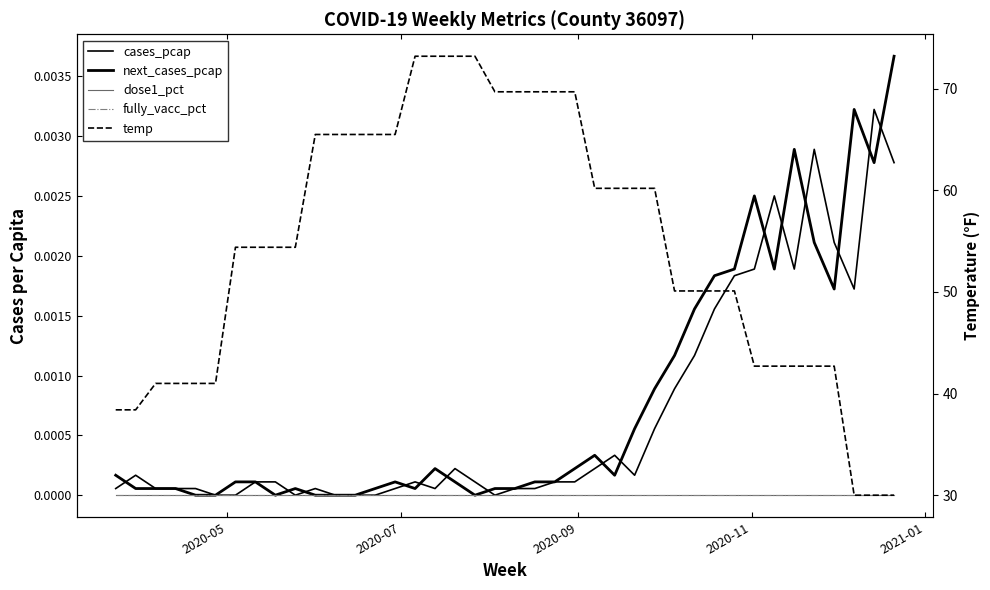

True or false: temp and fully_vacc_pct cross at least once.

False